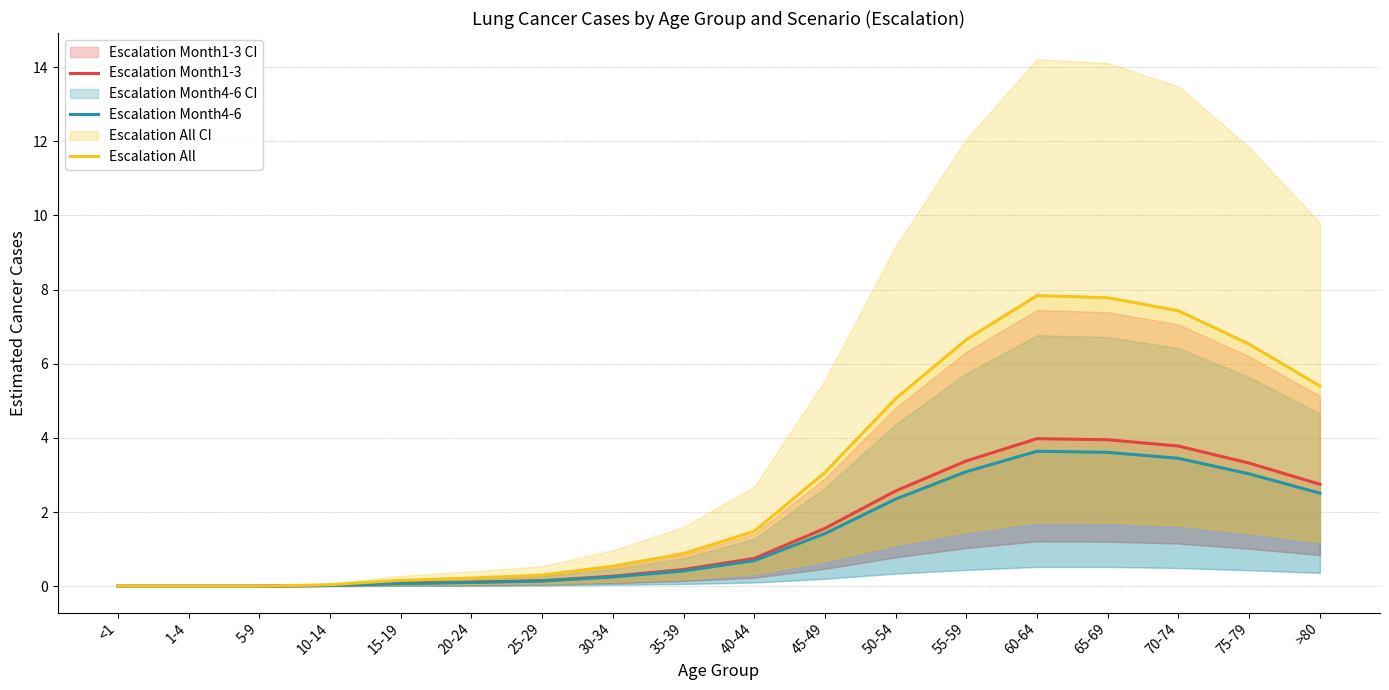

Is the value of Escalation Month4-6 at 35-39 greater than the value of Escalation Month1-3 at 15-19?

Yes